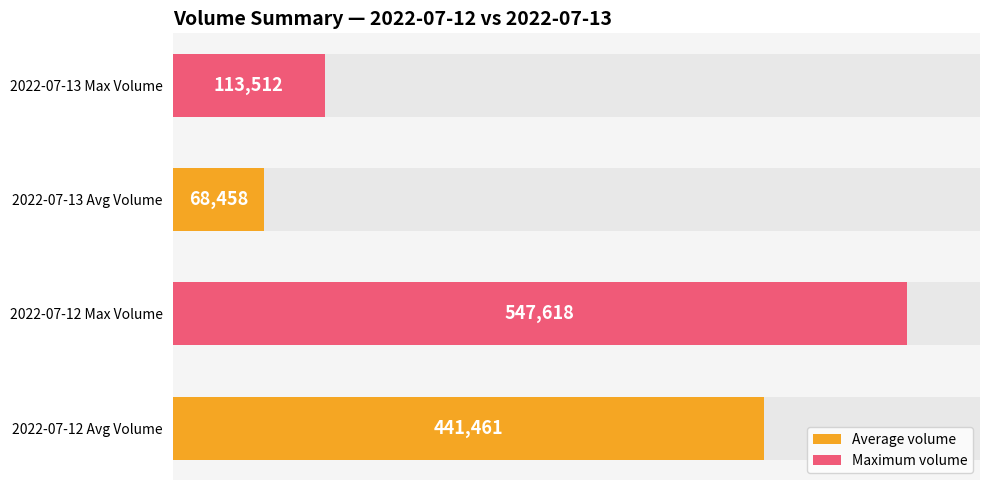

Does the chart contain stacked bars?

No